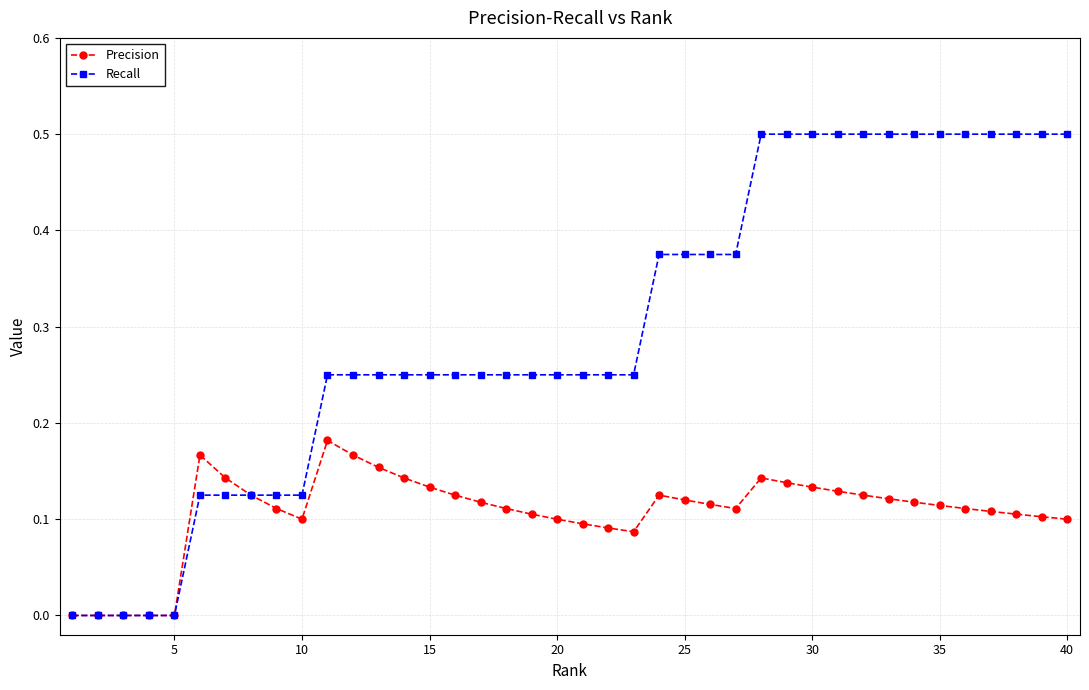

Which series has the widest spread of values?

Recall